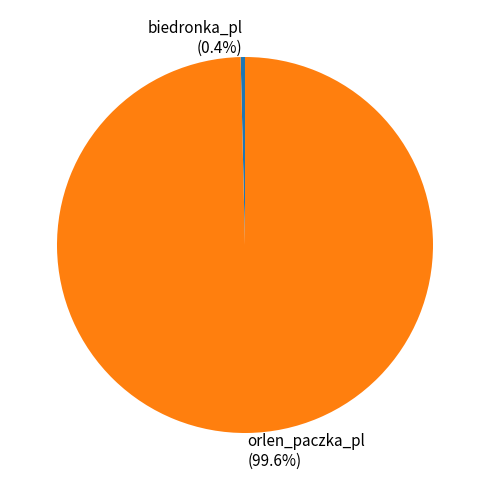

Approximately how many times larger is the value at orlen_paczka_pl compared to biedronka_pl?

268.0